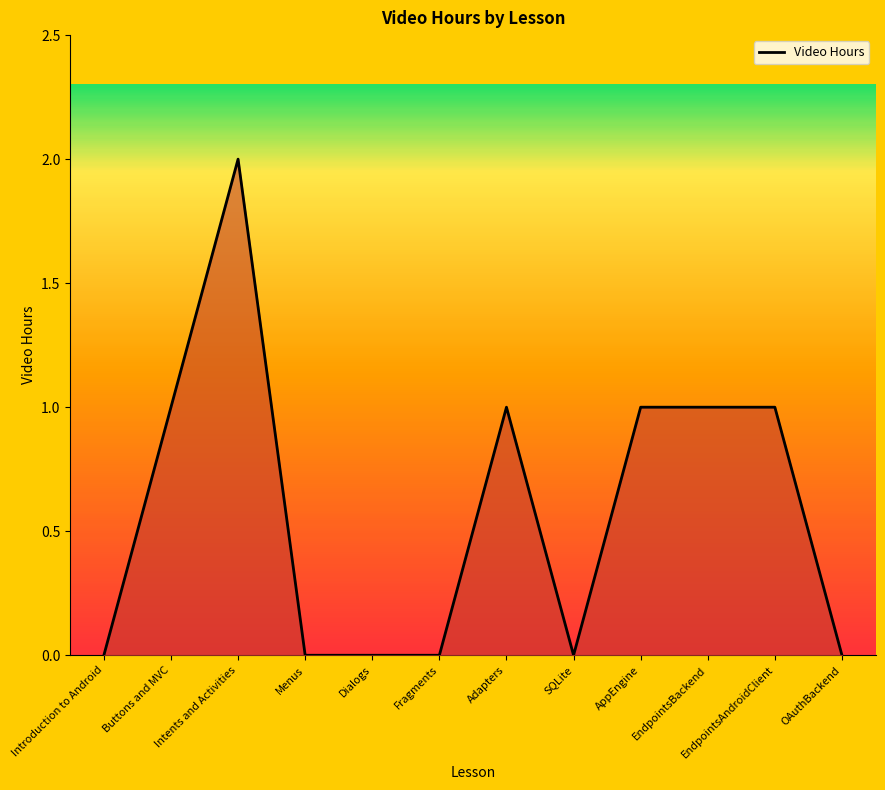

What position from the left is EndpointsBackend?

10